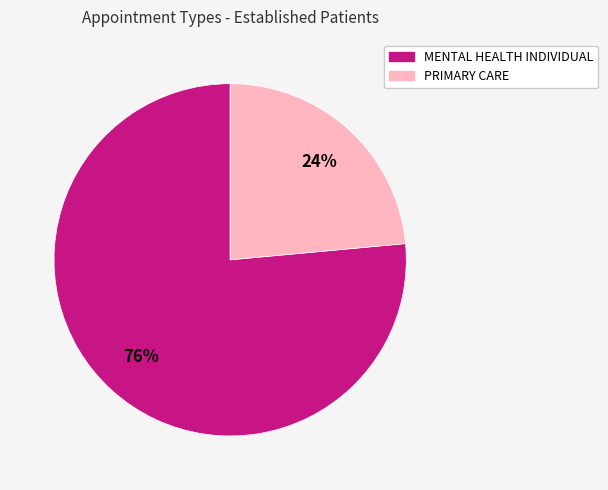

To the nearest percent, what is the average slice percentage?

50%